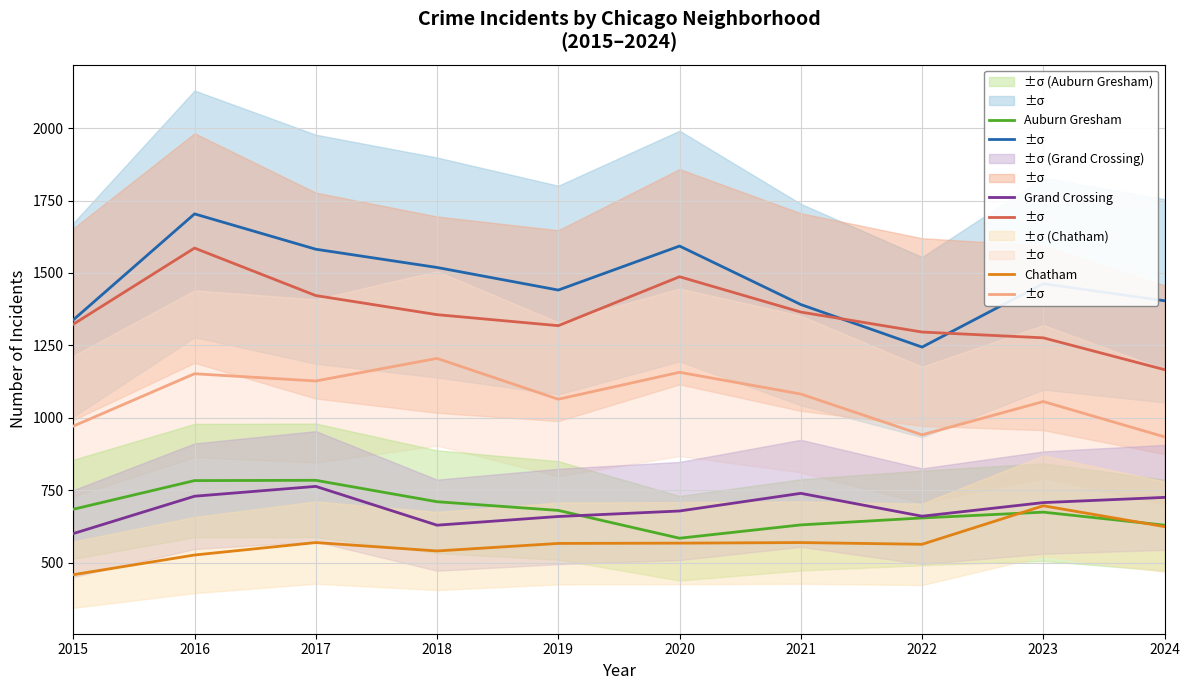

True or false: Auburn Gresham and Englewood intersect in this chart.

False